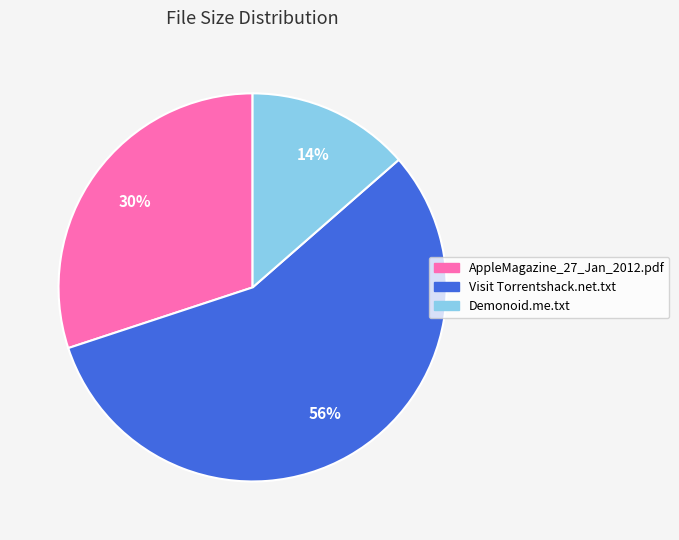

True or false: Demonoid.me.txt accounts for 5% of the total.

False